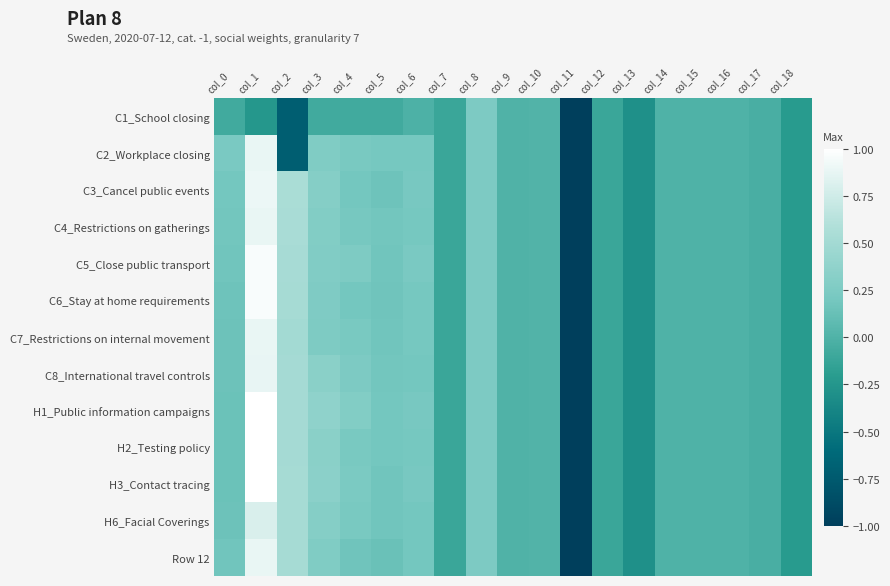

At how many categories does at least one series exceed 0?

9